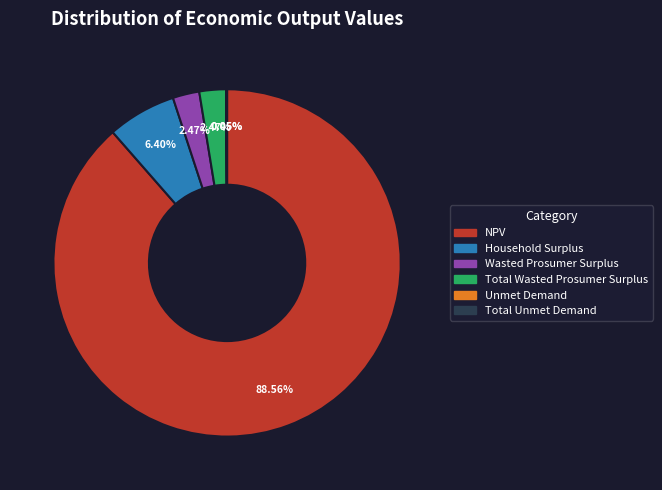

Which has a higher value, Total Wasted Prosumer Surplus or Household Surplus?

Household Surplus